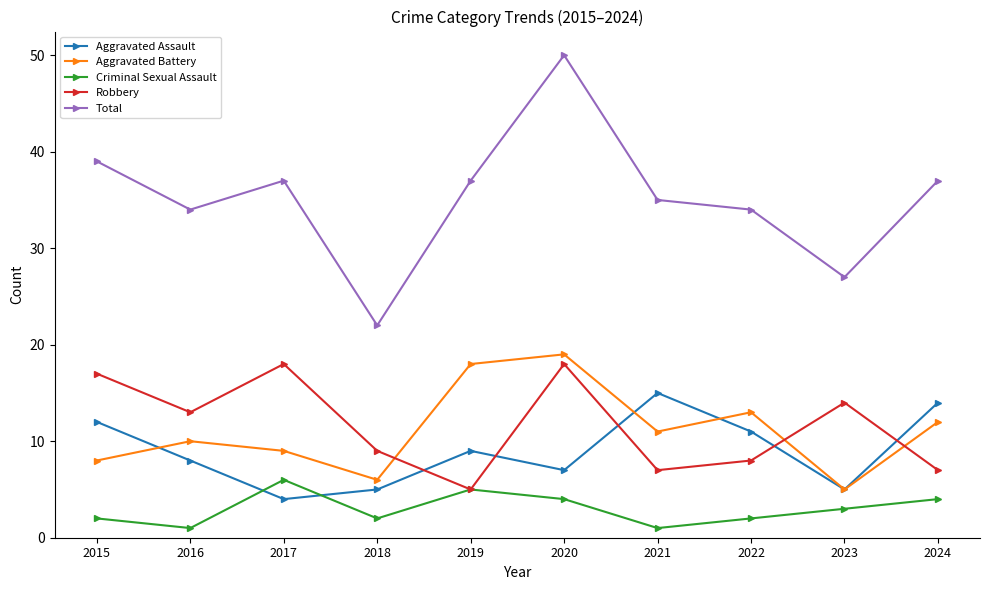

What is the difference between the highest and lowest values at 2019?

32